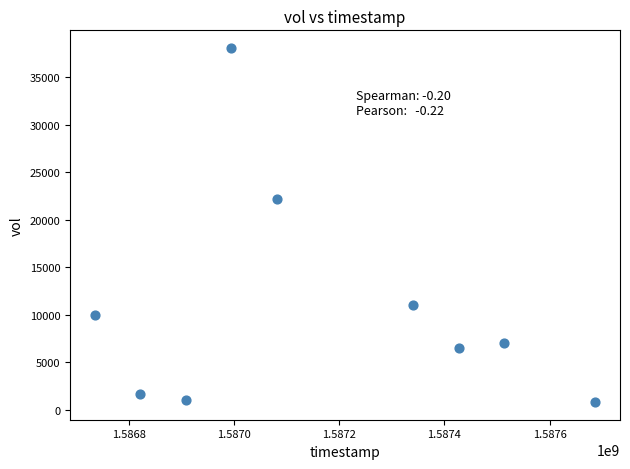

What is the range of X values (max minus min)?

950400